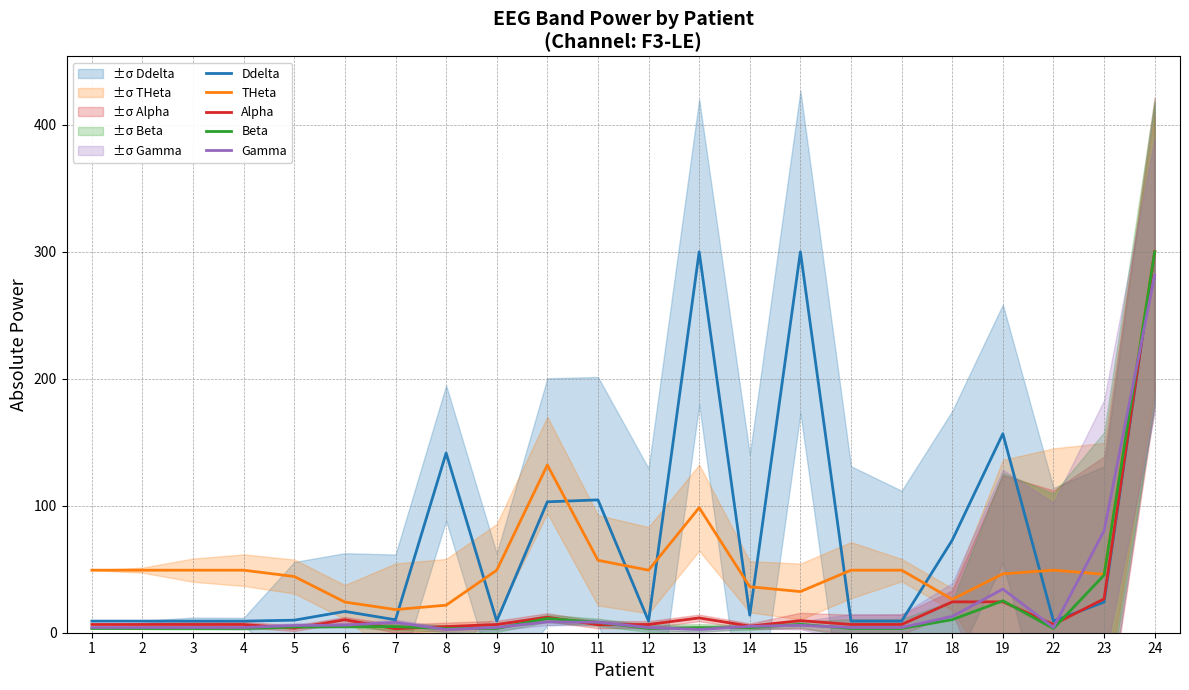

How many lines are shown in the chart?

5